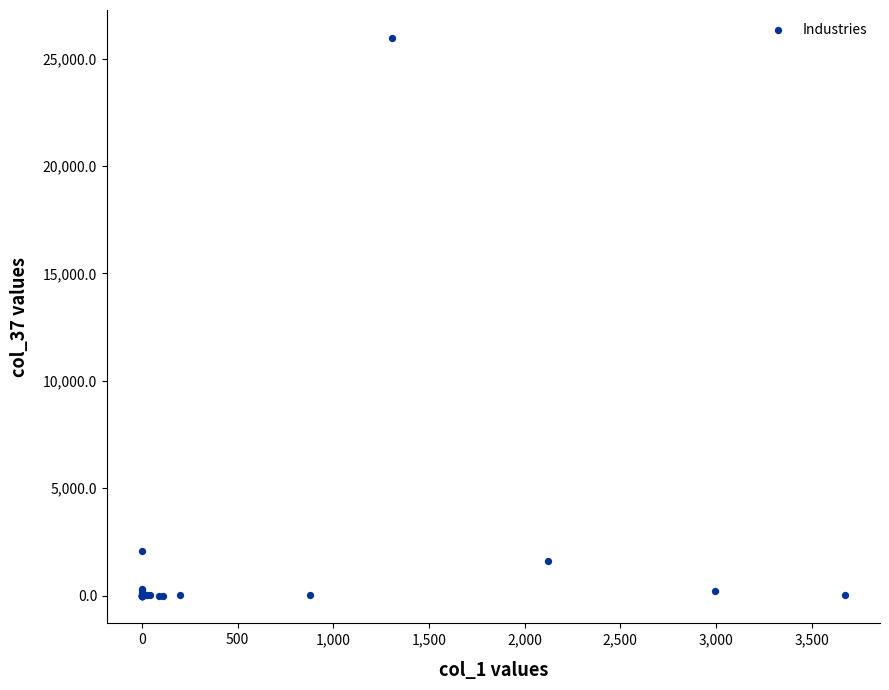

What Y value in the scatter plot is closest to 12984?

2058.8